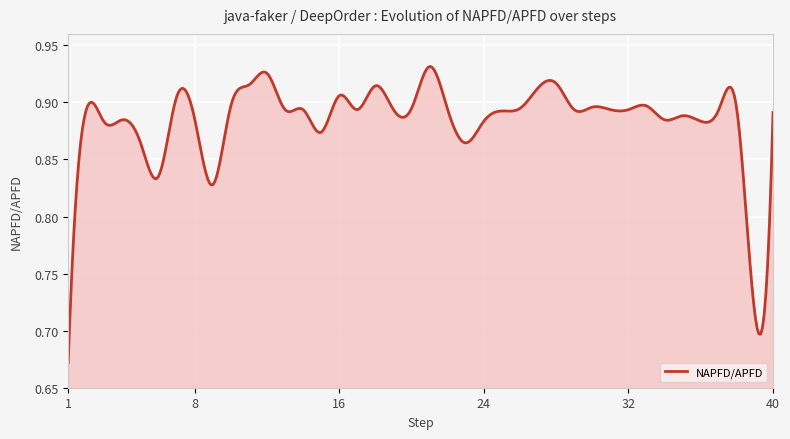

How many categories are shown in the chart?

400